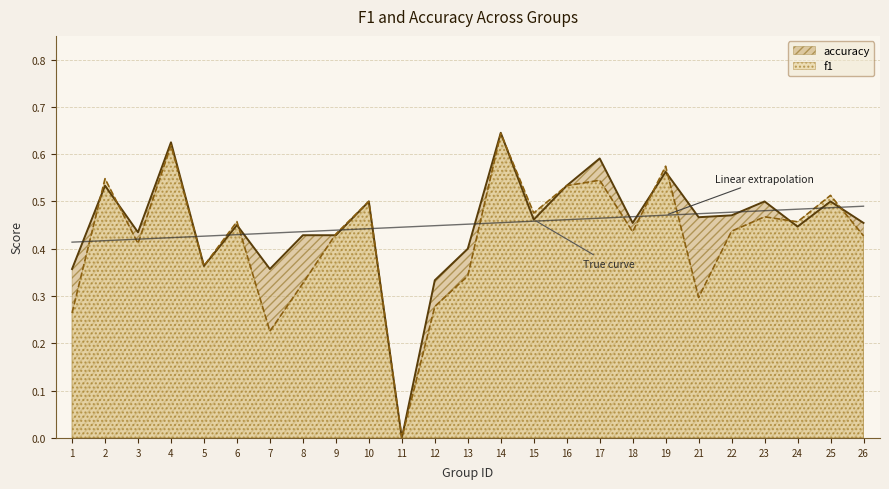

What is the value of the accuracy point at the 10th from the left?

0.5